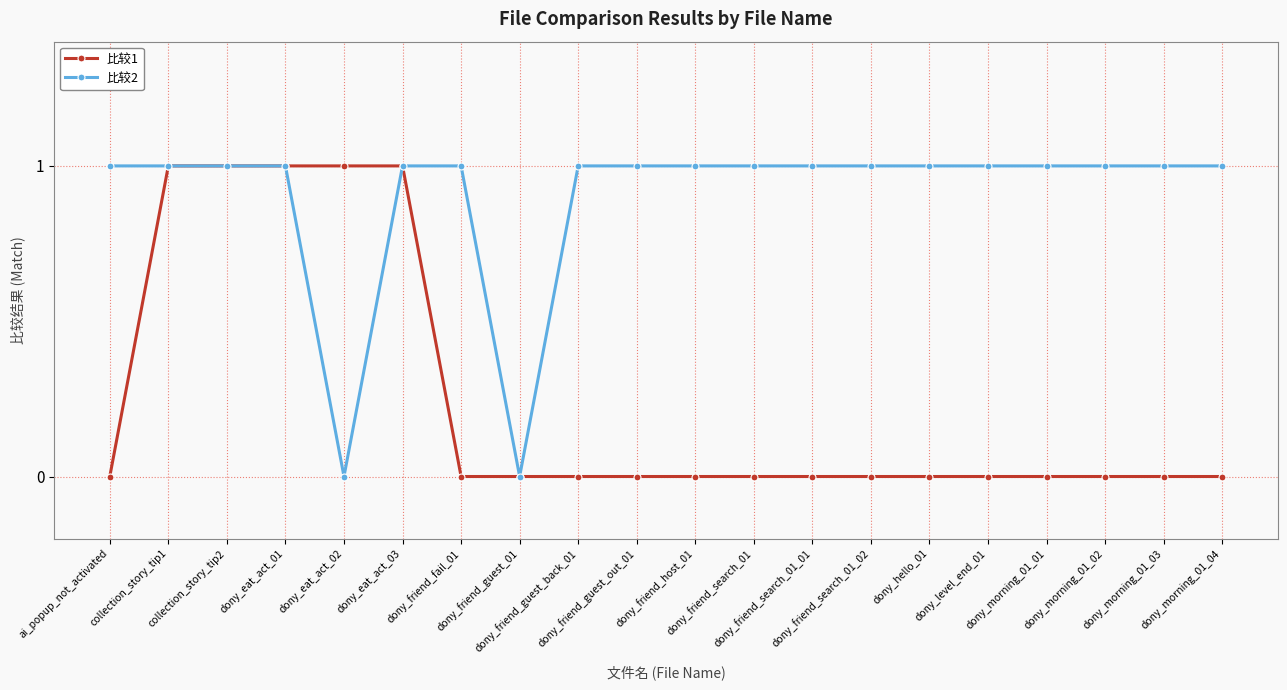

Reading right to left, transcribe all the data shown in this chart.

比较1: dony_morning_01_04=0	dony_morning_01_03=0	dony_morning_01_02=0	dony_morning_01_01=0	dony_level_end_01=0	dony_hello_01=0	dony_friend_search_01_02=0	dony_friend_search_01_01=0	dony_friend_search_01=0	dony_friend_host_01=0	dony_friend_guest_out_01=0	dony_friend_guest_back_01=0	dony_friend_guest_01=0	dony_friend_fail_01=0	dony_eat_act_03=1	dony_eat_act_02=1	dony_eat_act_01=1	collection_story_tip2=1	collection_story_tip1=1	ai_popup_not_activated=0
比较2: dony_morning_01_04=1	dony_morning_01_03=1	dony_morning_01_02=1	dony_morning_01_01=1	dony_level_end_01=1	dony_hello_01=1	dony_friend_search_01_02=1	dony_friend_search_01_01=1	dony_friend_search_01=1	dony_friend_host_01=1	dony_friend_guest_out_01=1	dony_friend_guest_back_01=1	dony_friend_guest_01=0	dony_friend_fail_01=1	dony_eat_act_03=1	dony_eat_act_02=0	dony_eat_act_01=1	collection_story_tip2=1	collection_story_tip1=1	ai_popup_not_activated=1